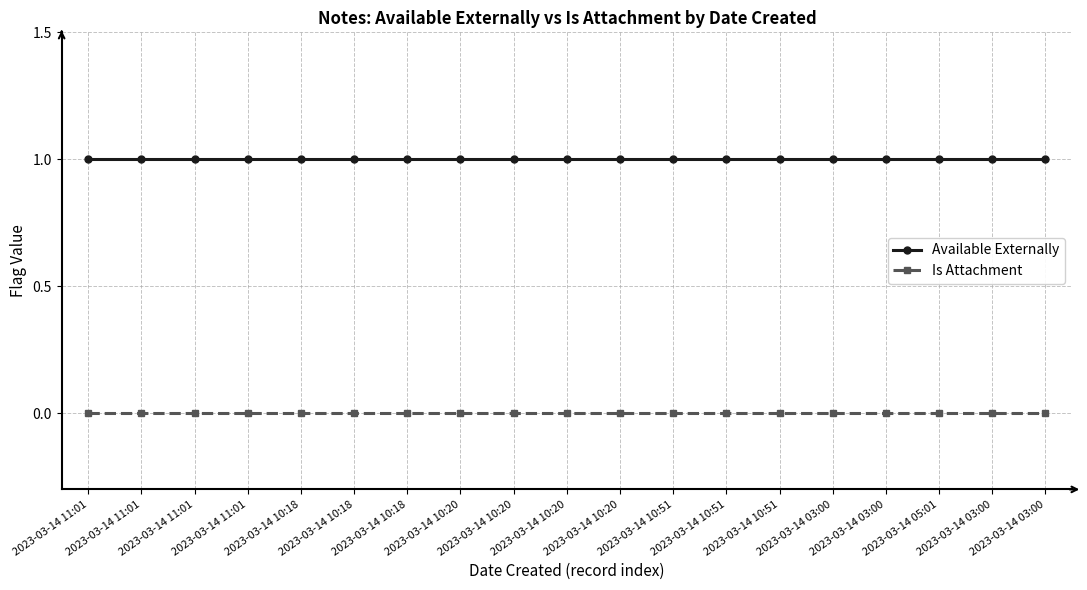

List the labels in order of Is Attachment value, largest first.

2023-03-14 11:01, 2023-03-14 11:01, 2023-03-14 11:01, 2023-03-14 11:01, 2023-03-14 10:18, 2023-03-14 10:18, 2023-03-14 10:18, 2023-03-14 10:20, 2023-03-14 10:20, 2023-03-14 10:20, 2023-03-14 10:20, 2023-03-14 10:51, 2023-03-14 10:51, 2023-03-14 10:51, 2023-03-14 03:00, 2023-03-14 03:00, 2023-03-14 05:01, 2023-03-14 03:00, 2023-03-14 03:00